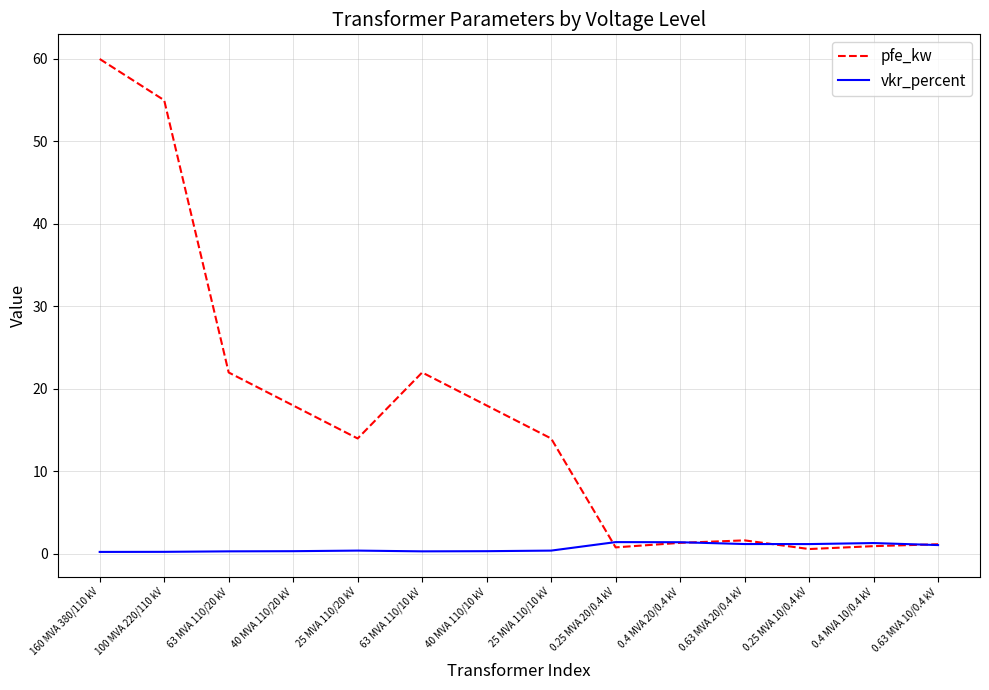

What position from the left is 100 MVA 220/110 kV?

2